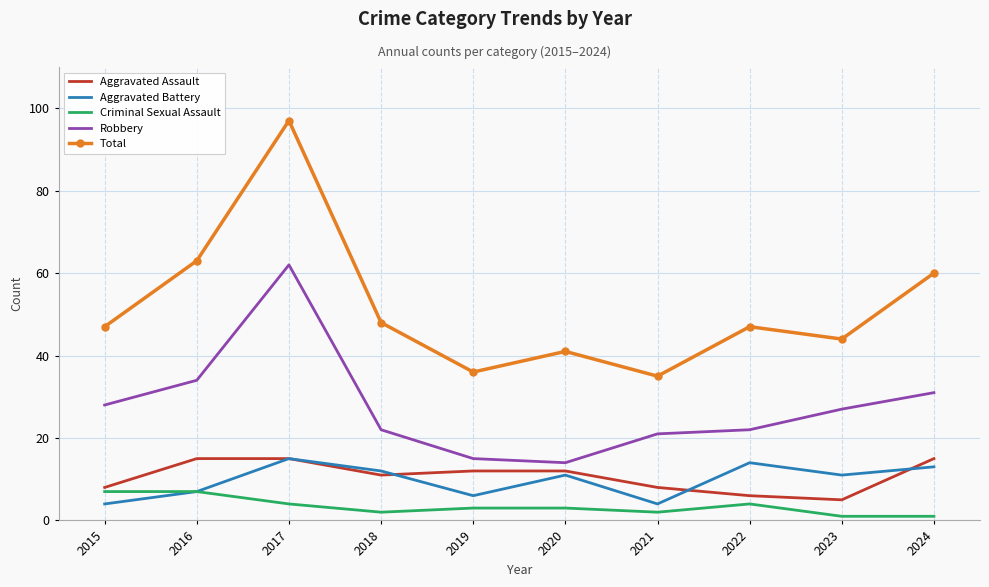

What is the total value across all series at 2017?

193